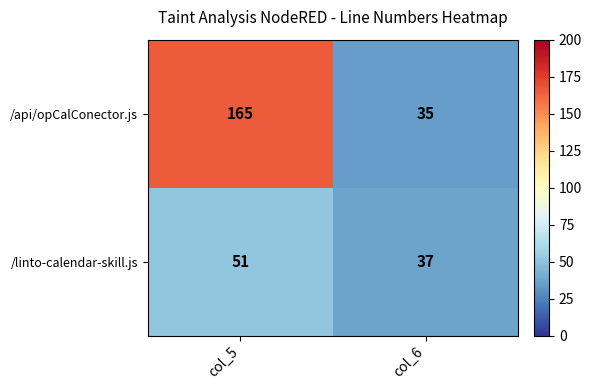

What is the minimum value shown in the chart?

35